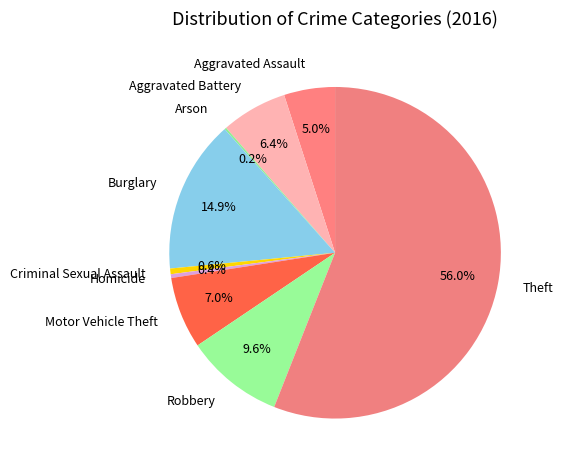

Which category accounts for the majority?

Theft